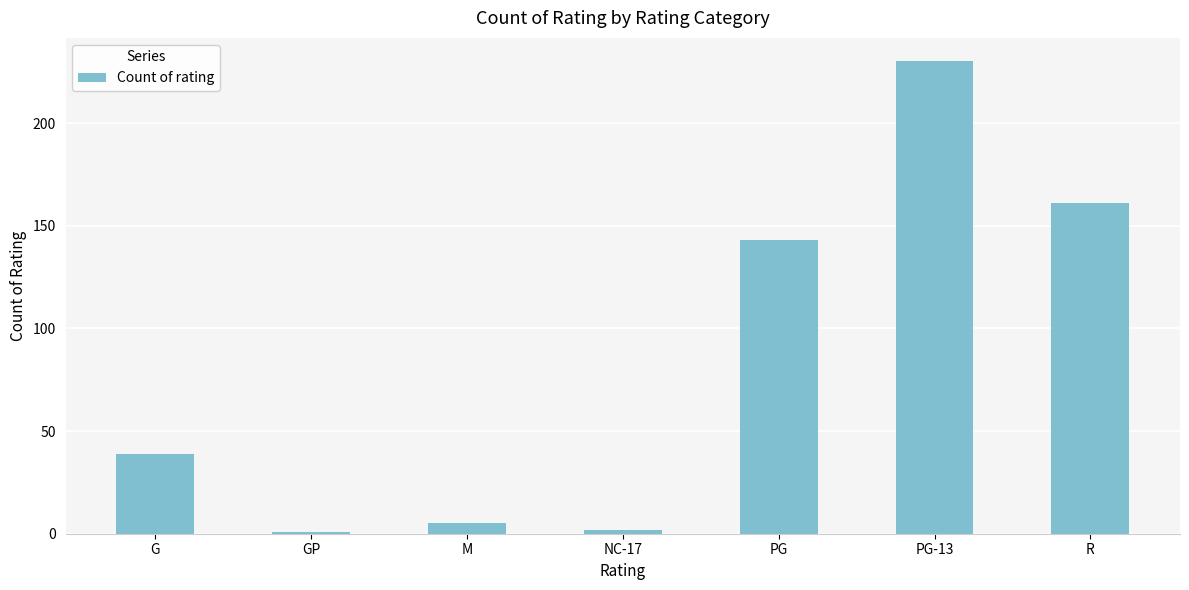

Reading right to left, extract all data points from this chart.

161	230	143	2	5	1	39